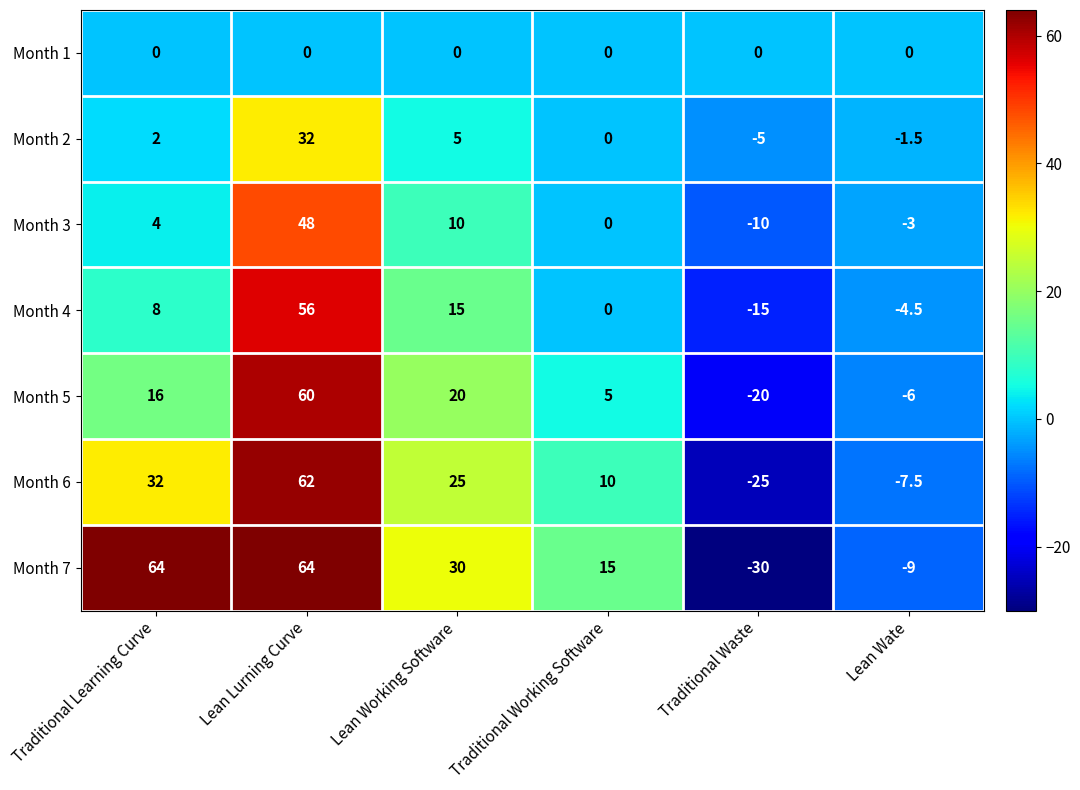

What is the difference between the maximum and minimum values in the Month 4 series?

71.0